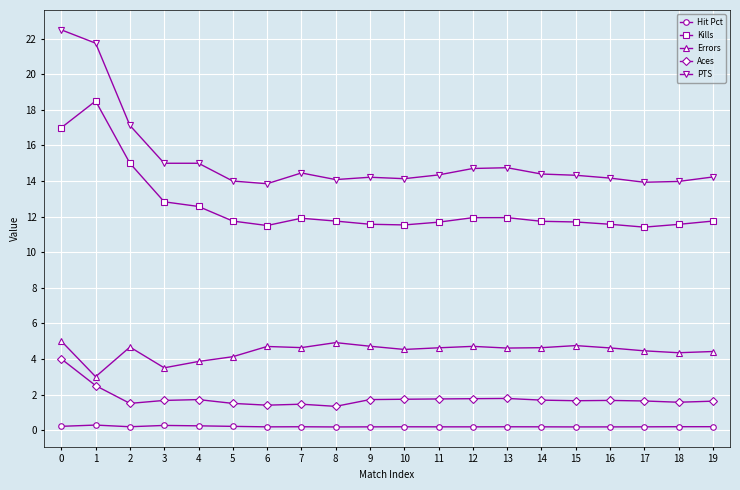

True or false: Kills has more than 1 points higher than both neighbors.

True